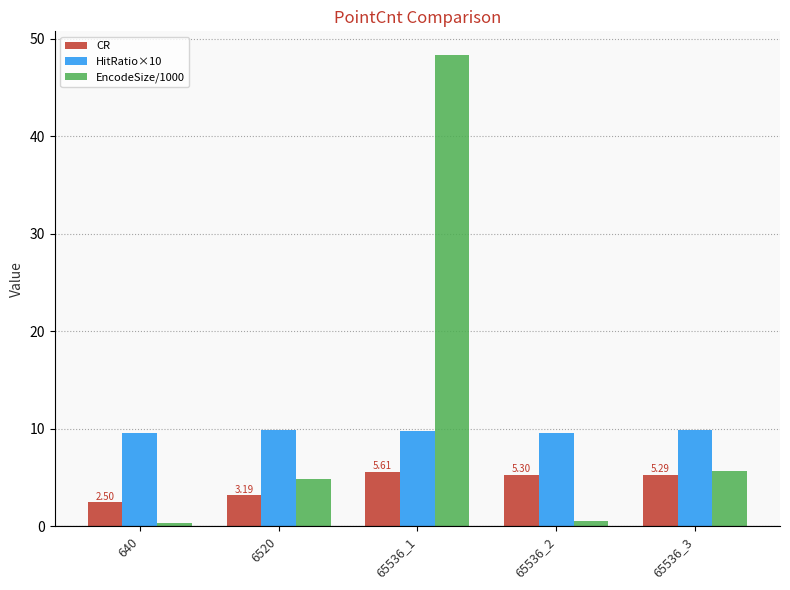

Count the number of data series in this chart.

3